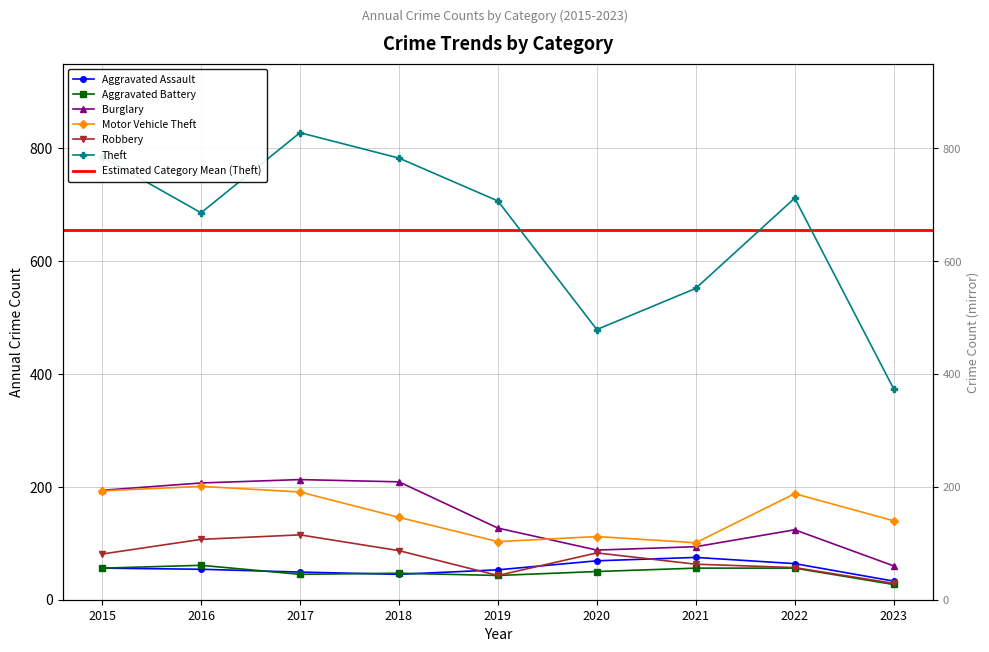

Reading right to left, transcribe all the data shown in this chart.

Aggravated Assault: 33	64	75	69	53	45	49	54	56
Aggravated Battery: 27	56	56	50	43	47	45	61	56
Burglary: 60	124	94	88	127	209	213	207	194
Motor Vehicle Theft: 140	188	101	112	103	146	191	201	193
Robbery: 29	57	63	83	43	87	115	107	81
Theft: 374	712	552	479	707	783	828	686	785